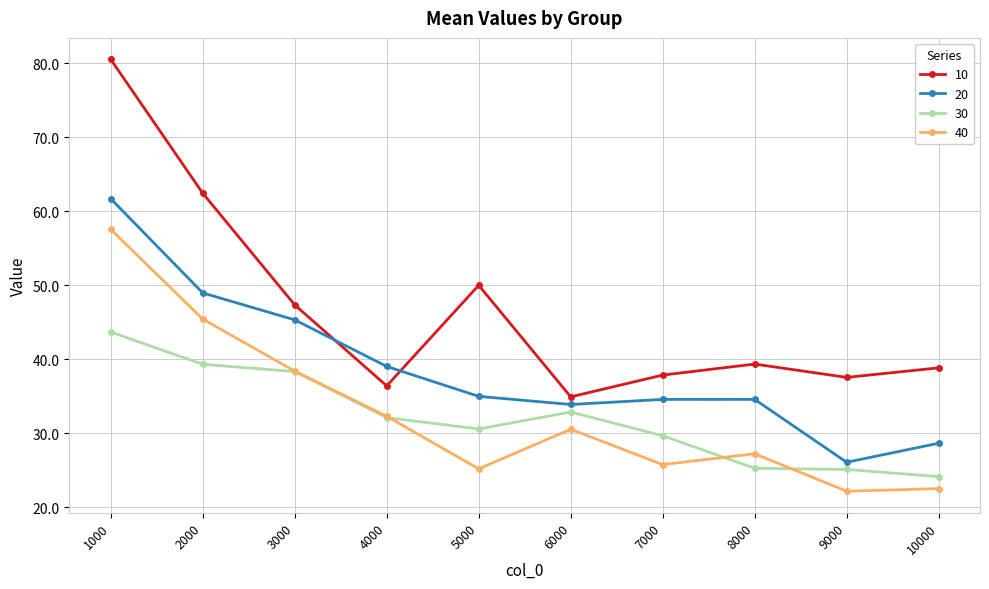

How many distinct data groups are displayed?

4